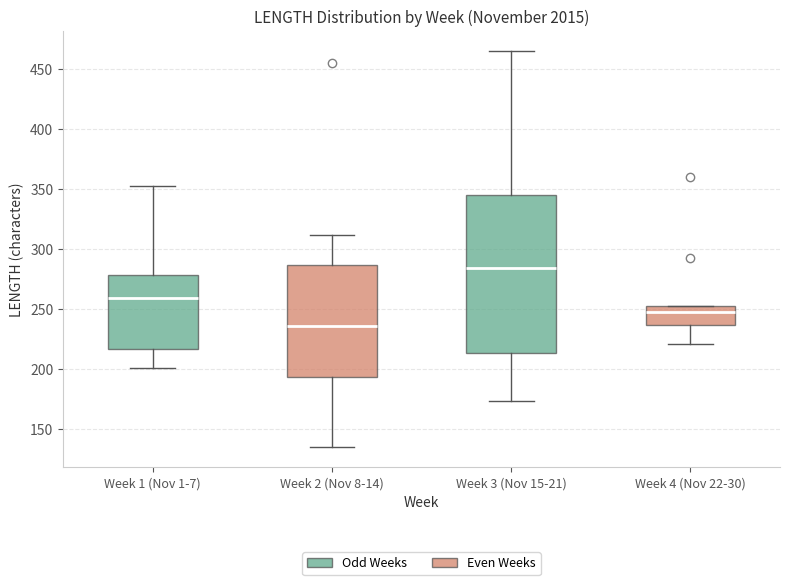

Reading left to right, read every box against the y-axis: the position of its median line, the range the box covers, and the ends of its whiskers. The values are not printed on the chart, so give them approximately, as read against the axis.

Week 1 (Nov 1-7): median 260, box 215 to 280, whiskers 200 to 355
Week 2 (Nov 8-14): median 235, box 195 to 285, whiskers 135 to 310
Week 3 (Nov 15-21): median 285, box 215 to 345, whiskers 175 to 465
Week 4 (Nov 22-30): median 250, box 235 to 255, whiskers 220 to 255